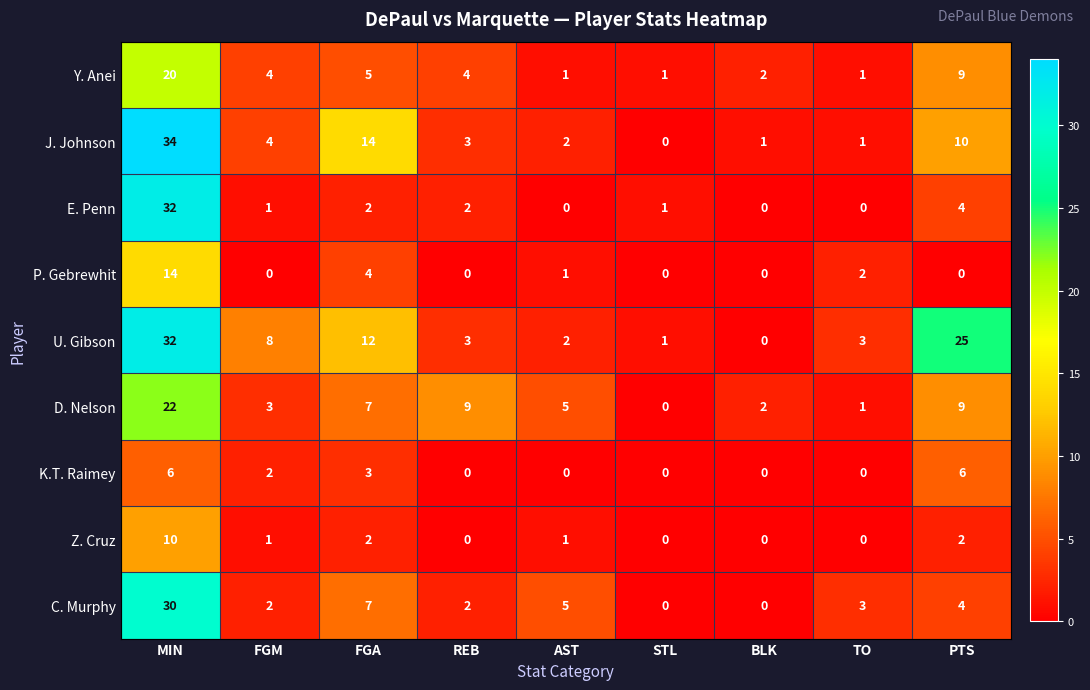

Where does the U. Gibson series first go above 3?

MIN